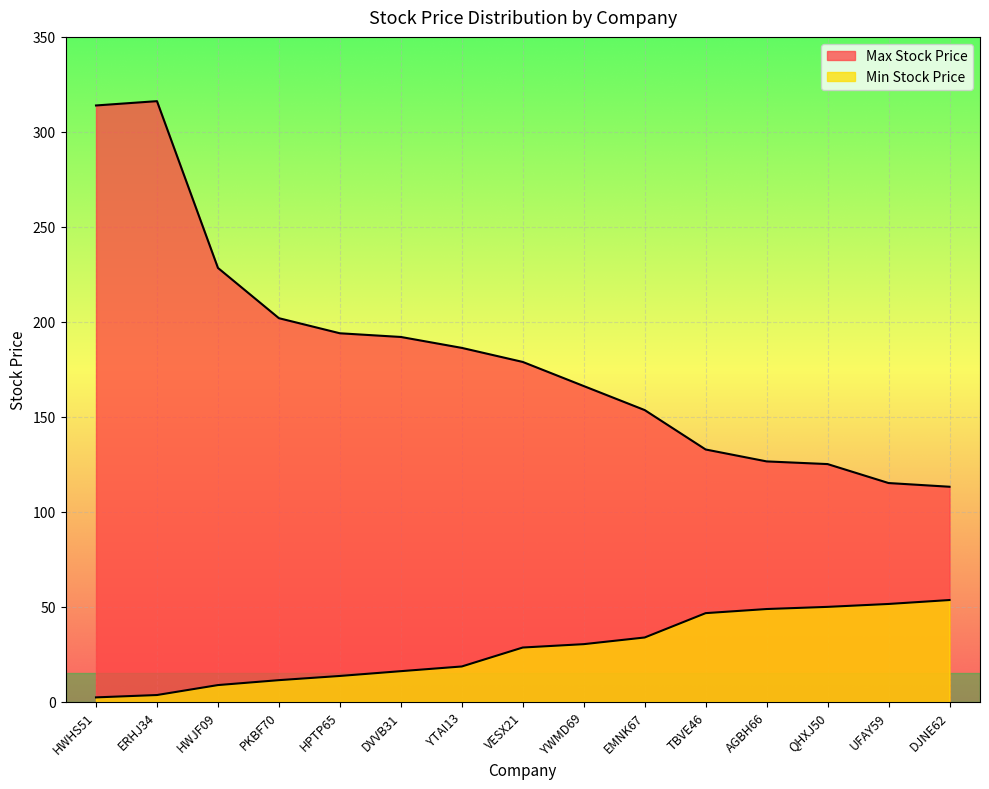

Which category has the highest value in the Max Stock Price series?

ERHJ34